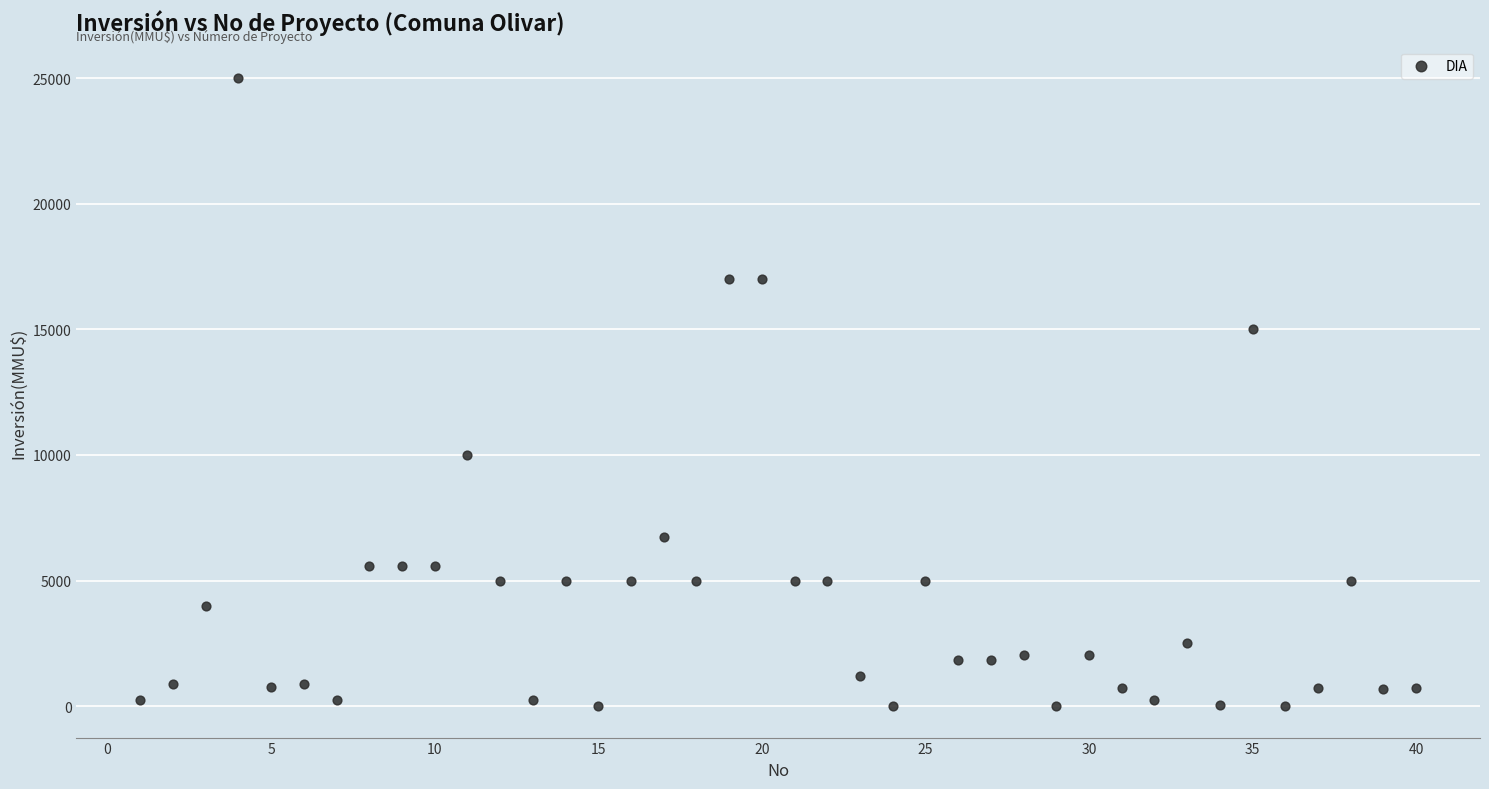

What is the range of Y values (max minus min)?

25000